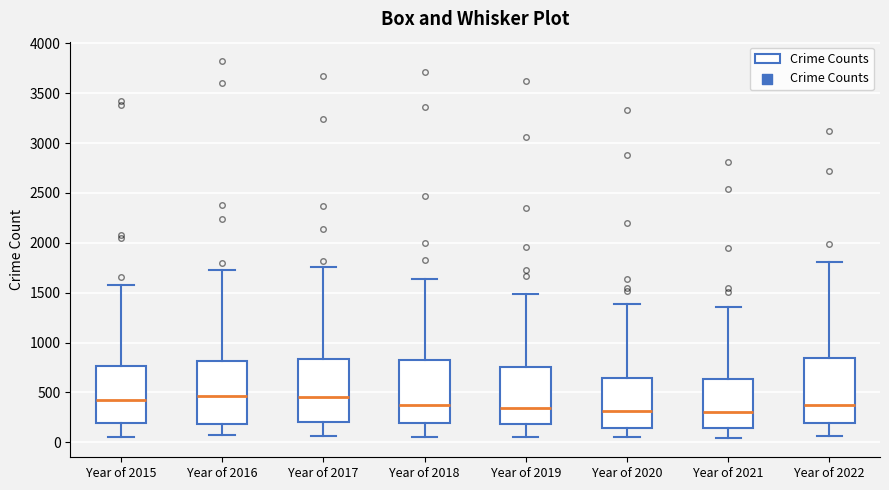

Reading left to right, transcribe this box plot: for each box, give where its median line is, the range the box spans, and where its two whiskers end, as read against the y-axis. The values are not printed on the chart, so give them approximately, as read against the axis.

Year of 2015: median 450, box 200 to 750, whiskers 50 to 1600
Year of 2016: median 450, box 200 to 800, whiskers 50 to 1750
Year of 2017: median 450, box 200 to 850, whiskers 50 to 1750
Year of 2018: median 350, box 200 to 850, whiskers 50 to 1650
Year of 2019: median 350, box 200 to 750, whiskers 50 to 1500
Year of 2020: median 300, box 150 to 650, whiskers 50 to 1400
Year of 2021: median 300, box 150 to 650, whiskers 50 to 1350
Year of 2022: median 350, box 200 to 850, whiskers 50 to 1800